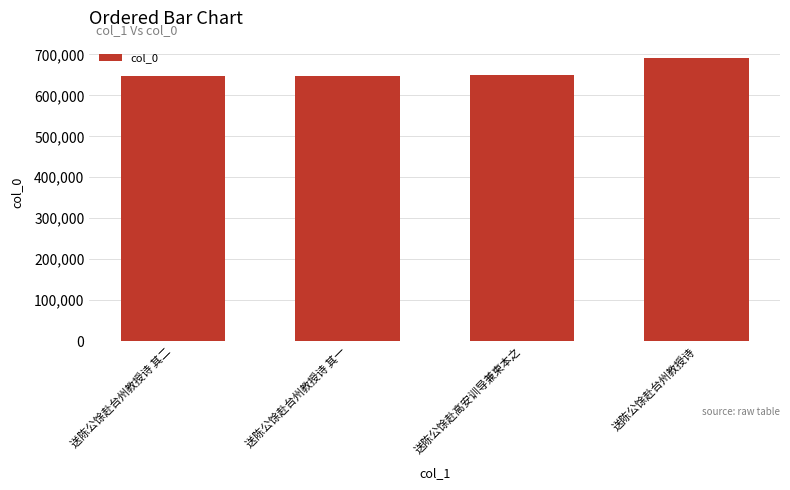

The value at 送陈公馀赴高安训导兼柬本之 is 649054. True or false?

True